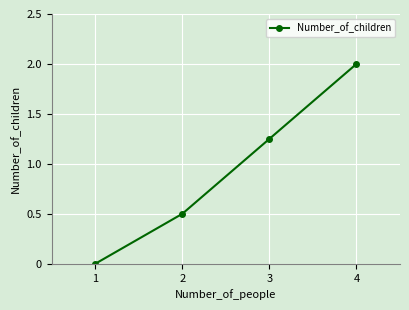

How many values are between 0 and 2?

4